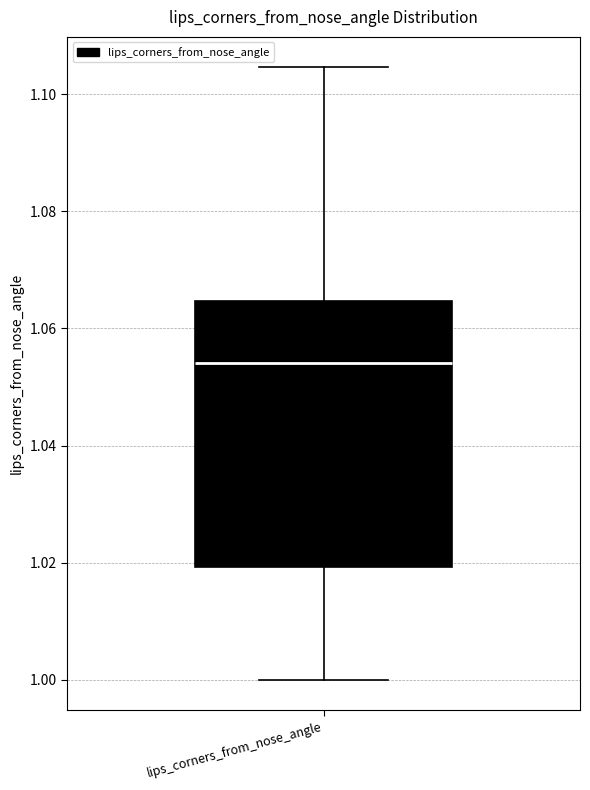

Read this box plot against the y-axis: the position of the median line, the range covered by the box, and the ends of both whiskers. The values are not printed on the chart, so give them approximately, as read against the axis.

median 1.054, box 1.020 to 1.064, whiskers 1.000 to 1.104